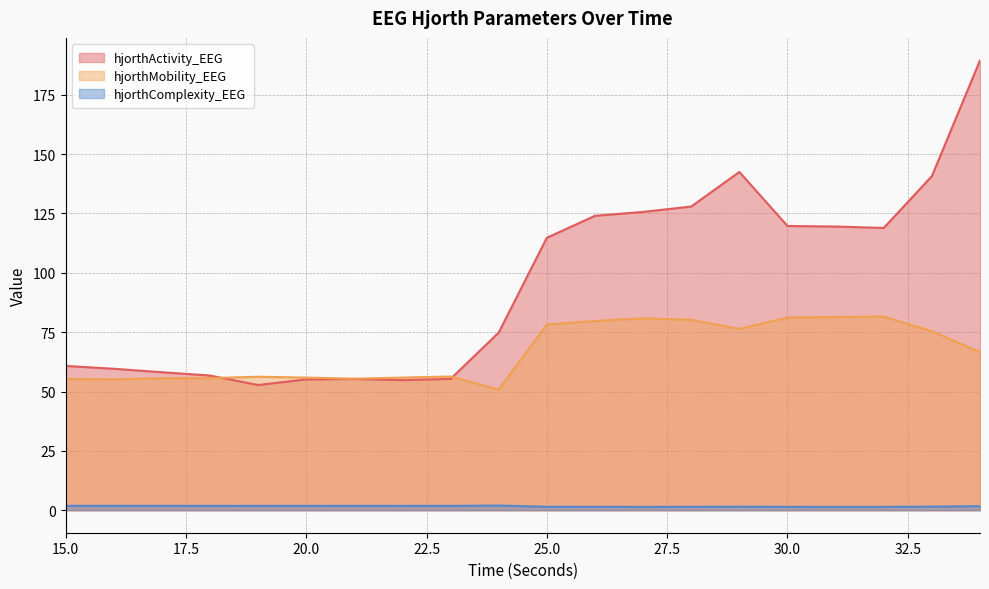

What is the sum of the hjorthMobility_EEG values at 19 and 32?

137.8